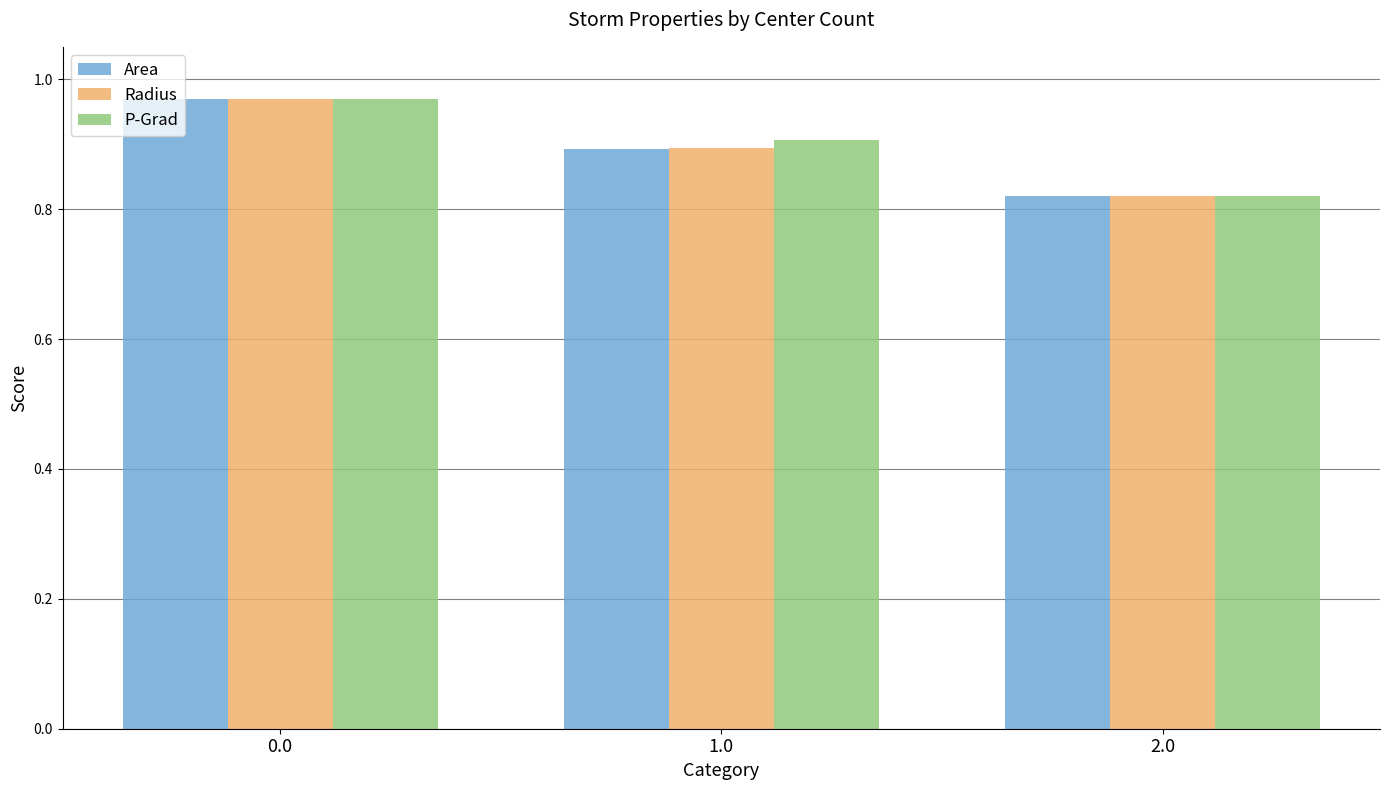

True or false: Area has a value of 0.9 at 1.0.

True